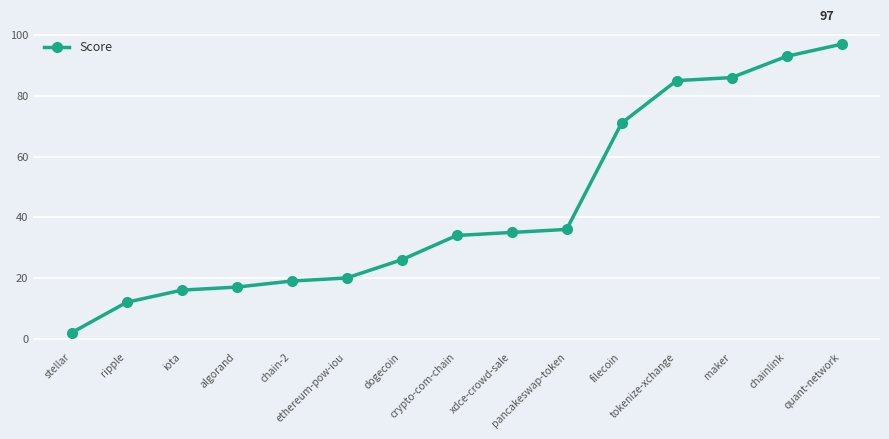

How many data points are less than 34?

7